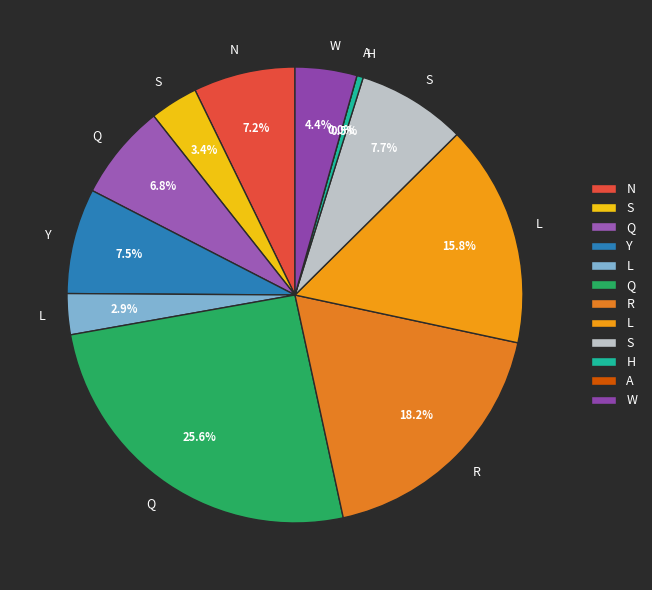

True or false: Y accounts for 1% of the total.

False